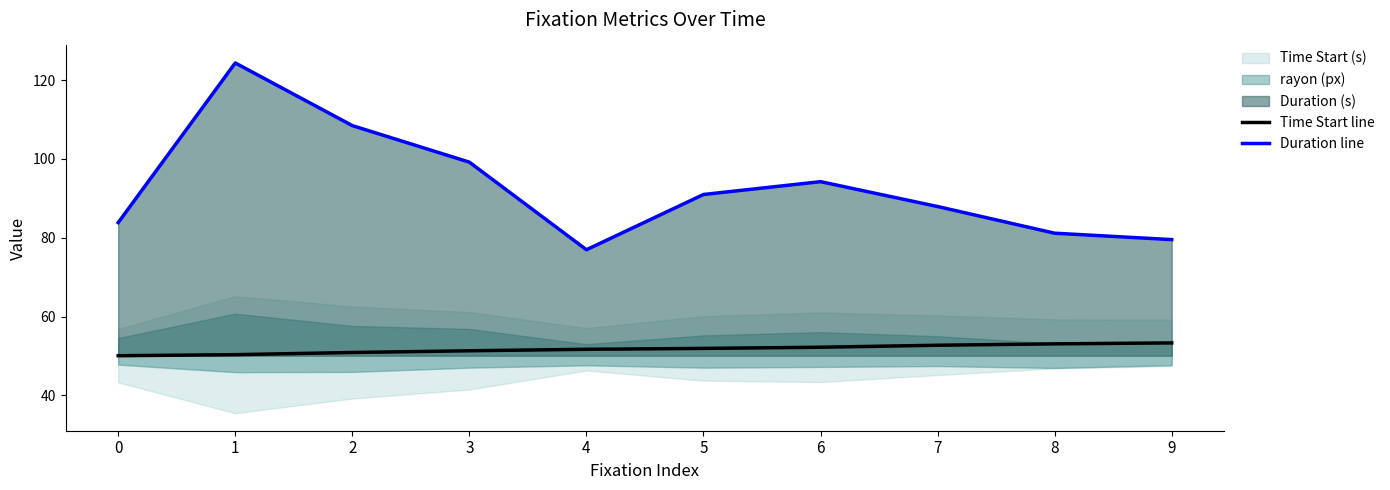

What is the total value across all series at 1?

174.7